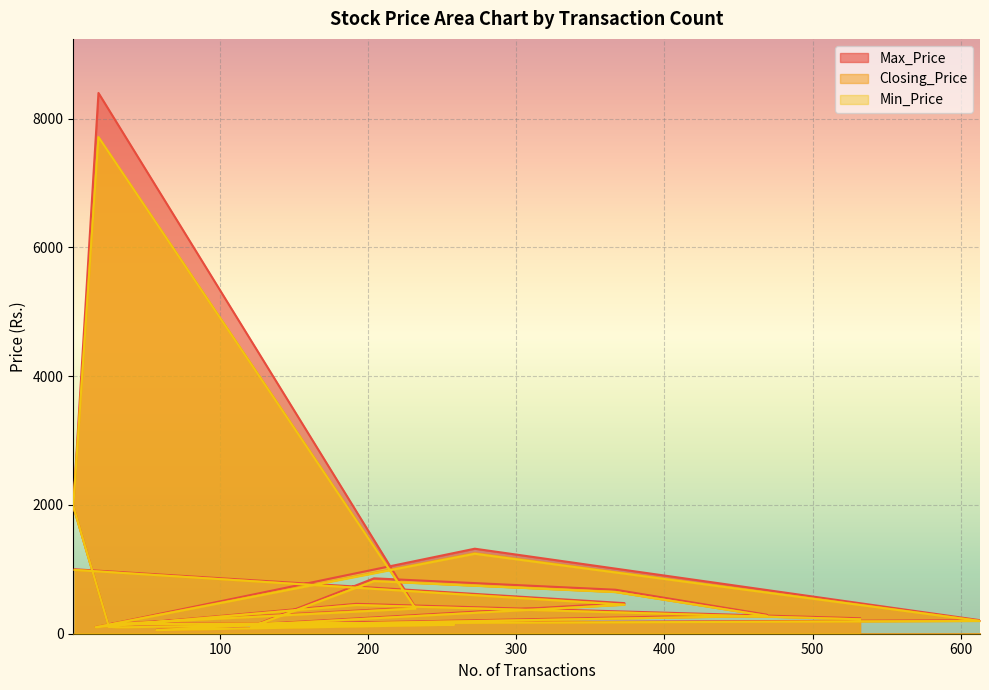

Which series has the largest range (max minus min)?

Max_Price